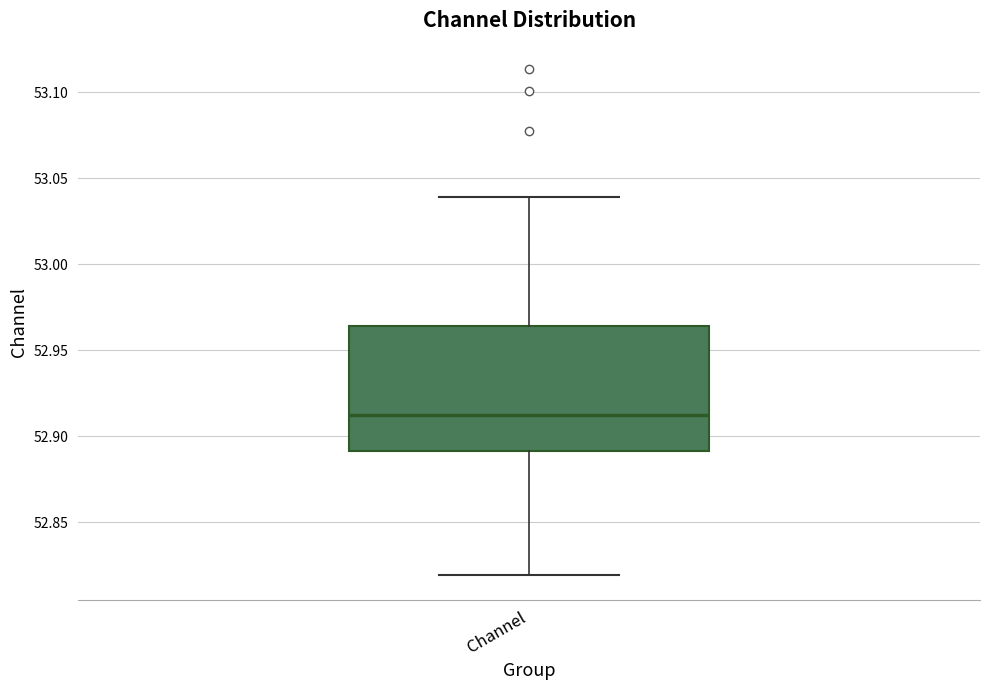

Read this box plot against the y-axis: the position of the median line, the range covered by the box, and the ends of both whiskers. The values are not printed on the chart, so give them approximately, as read against the axis.

median 52.910, box 52.890 to 52.965, whiskers 52.820 to 53.040